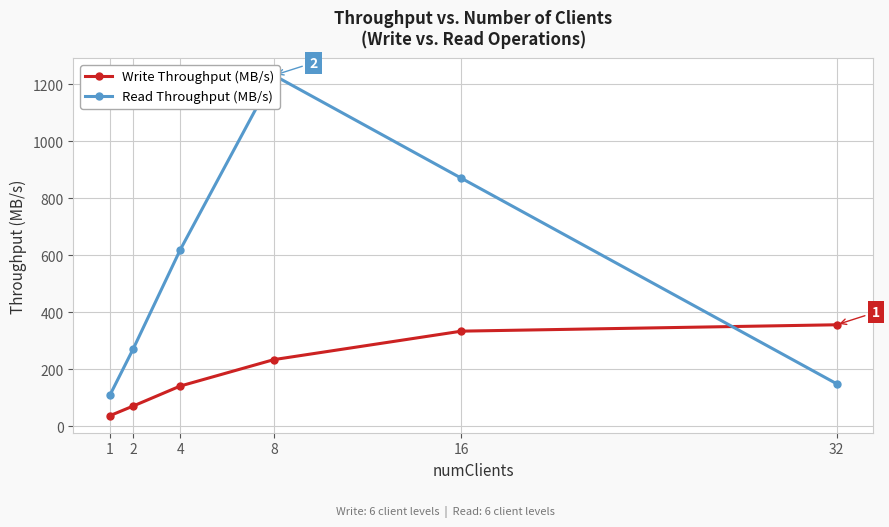

Is the value of Read Throughput (MB/s) at 4 greater than the value of Write Throughput (MB/s) at 32?

Yes